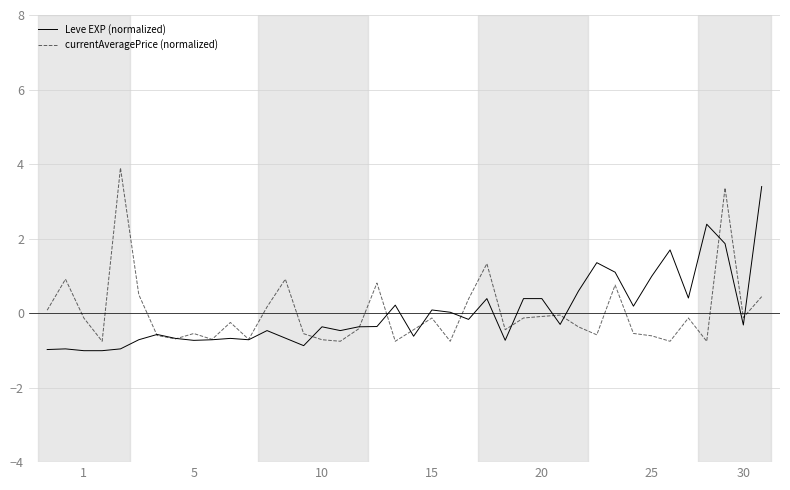

At how many categories does at least one series exceed 3?

3